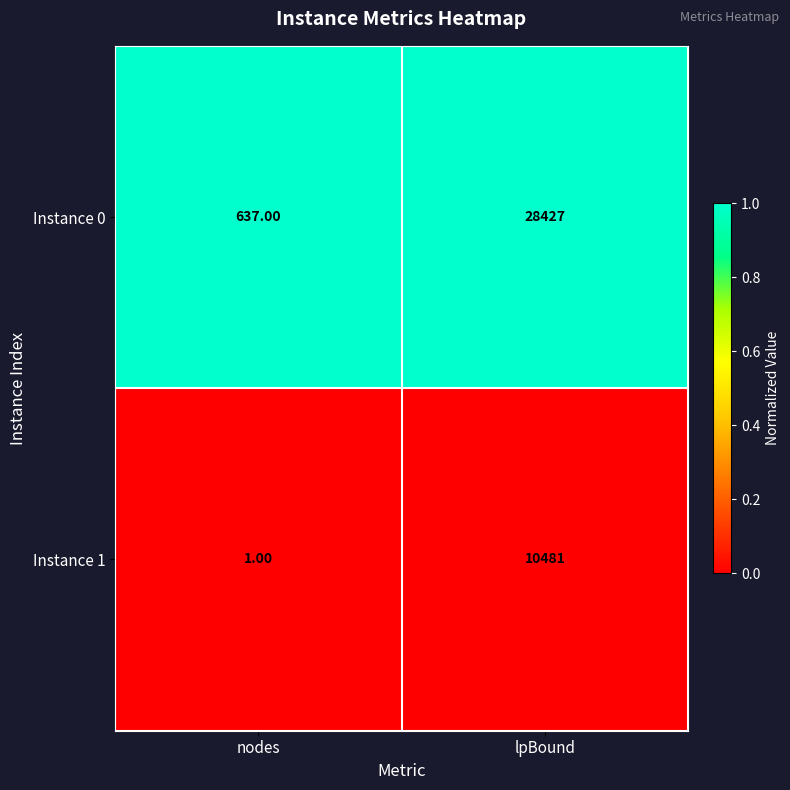

At which label is Instance 1 closest to 5241?

nodes